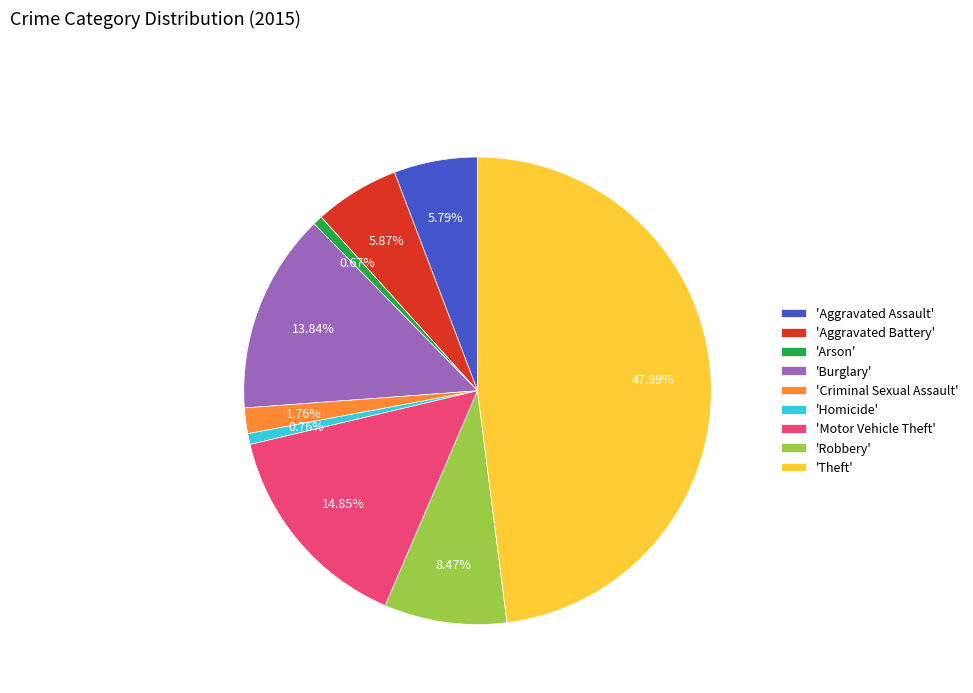

Does any single category account for the majority?

No